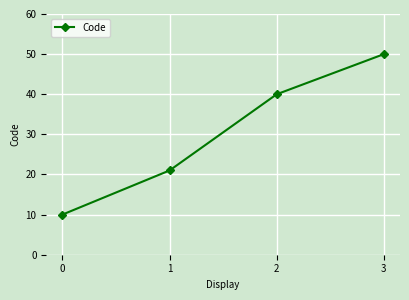

Count the number of data series in this chart.

1